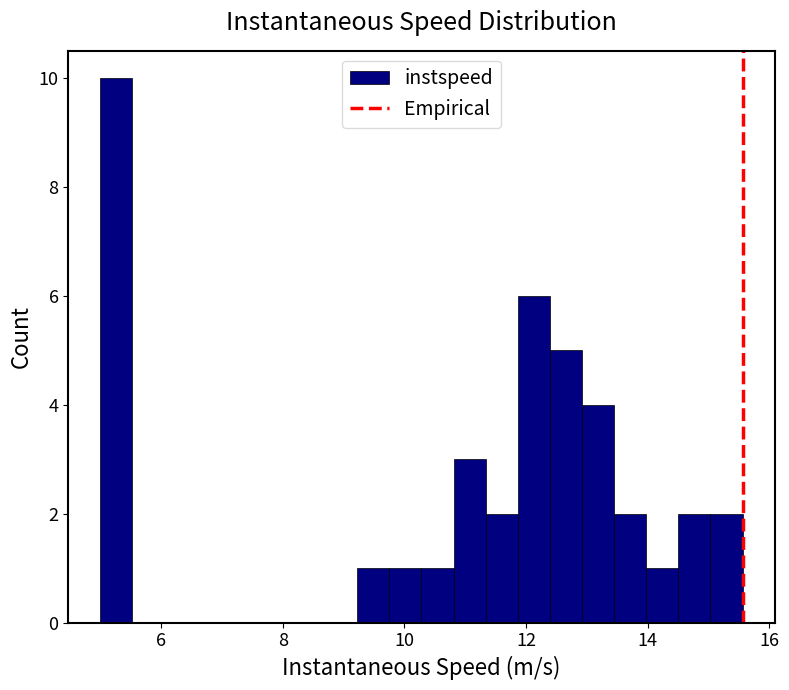

Around what value on the x-axis is the tallest bar? Give the approximate position of its centre, as read against the axis.

5.2